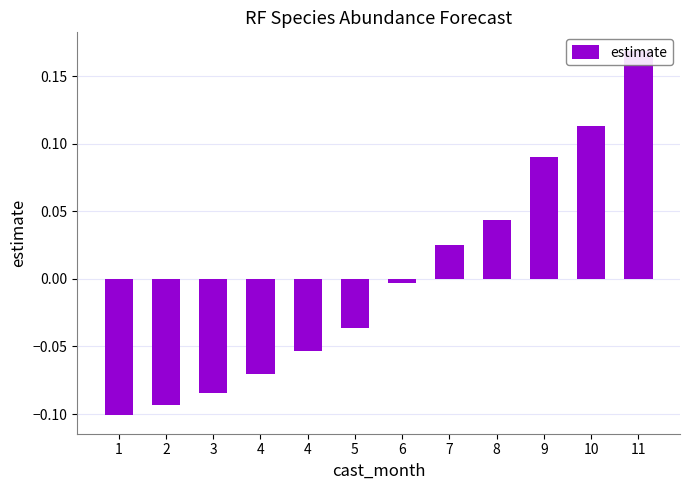

Reading right to left, what are all the values shown in this chart?

11=0.2	10=0.1	9=0.1	8=0.0	7=0.0	6=-0.0	5=-0.0	4=-0.1	4=-0.1	3=-0.1	2=-0.1	1=-0.1